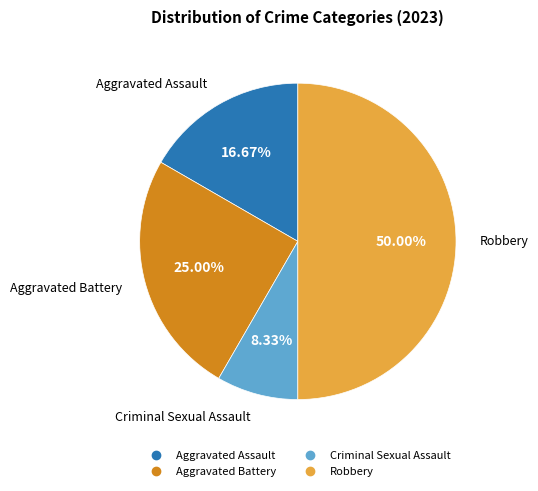

To the nearest percent, what is the difference between the Aggravated Battery and Aggravated Assault slice percentages?

8%